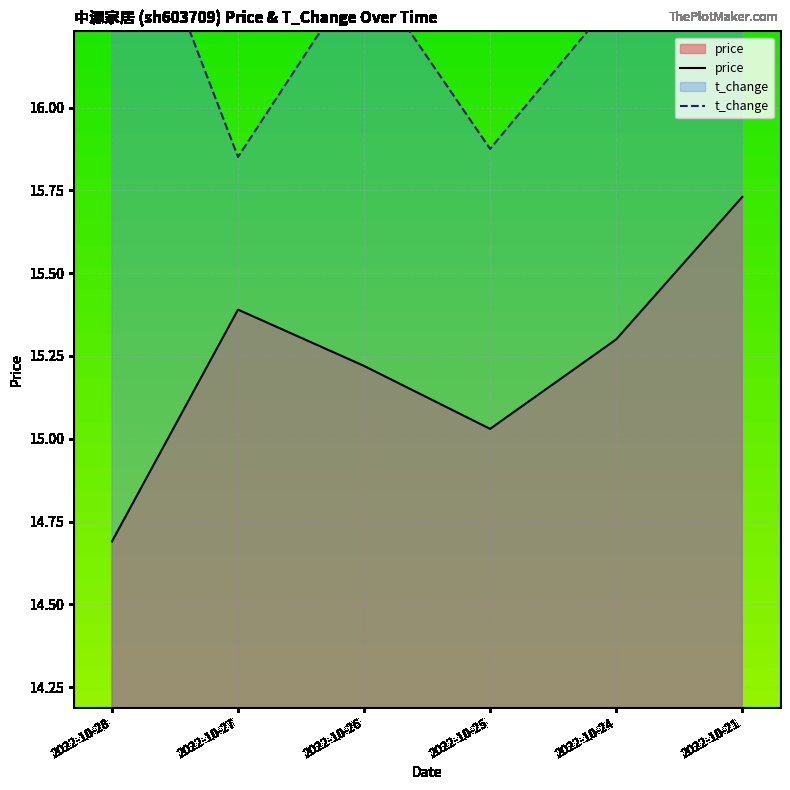

Reading left to right, extract all data points from this chart.

price: 2022-10-28=14.7	2022-10-27=15.4	2022-10-26=15.2	2022-10-25=15.0	2022-10-24=15.3	2022-10-21=15.7
t_change: 2022-10-28=16.8	2022-10-27=15.9	2022-10-26=16.4	2022-10-25=15.9	2022-10-24=16.3	2022-10-21=16.9